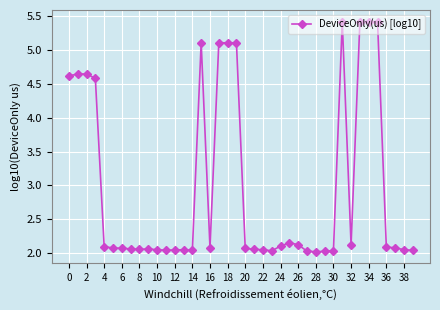

What is the difference between the second highest and minimum values?

3.4